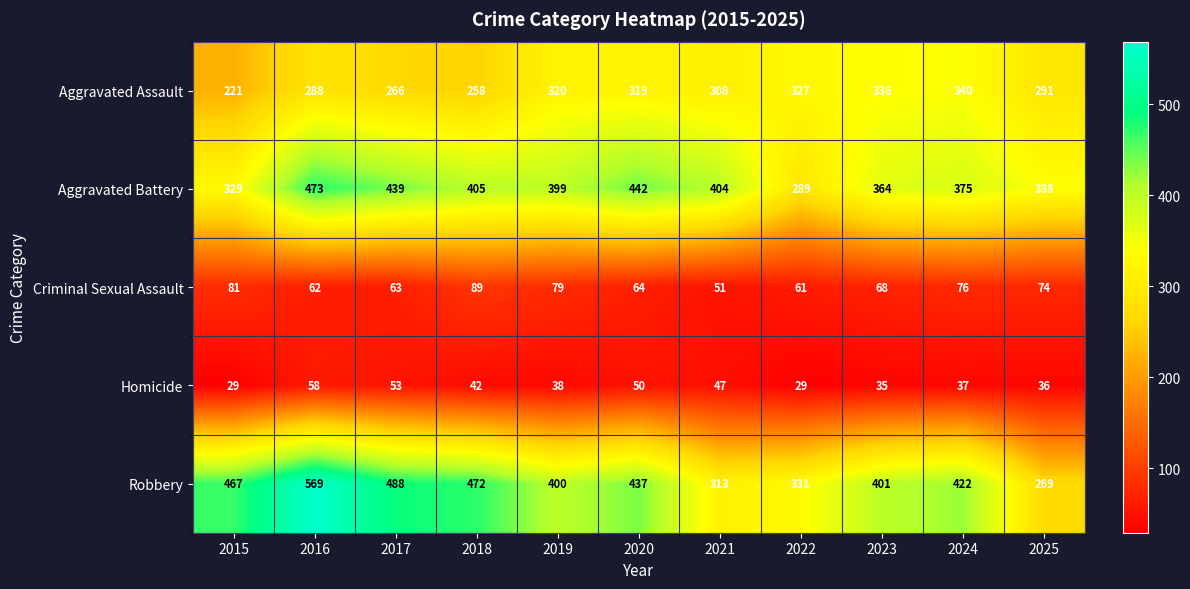

Count the number of data series in this chart.

5